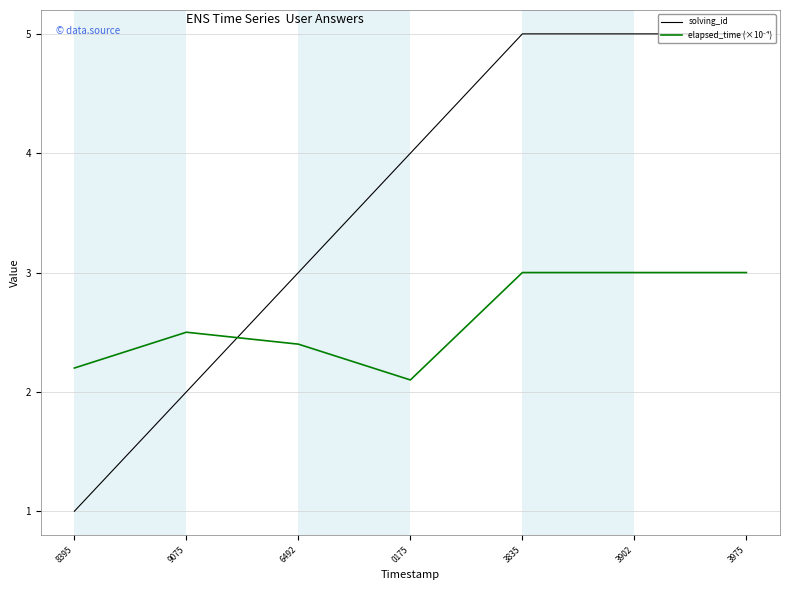

Count the number of categories in the chart.

7